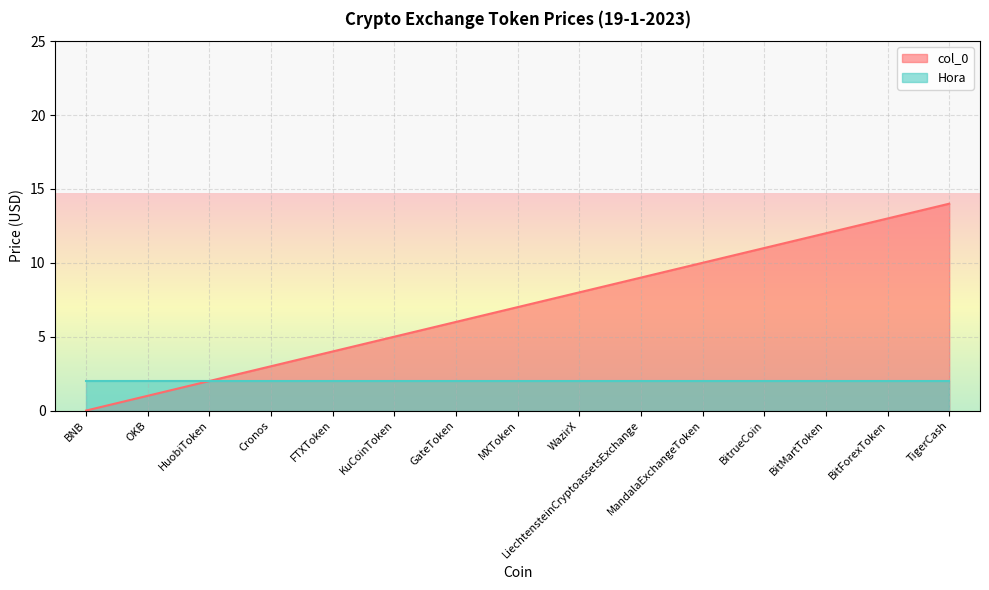

What is the approximate value at MXToken?

7